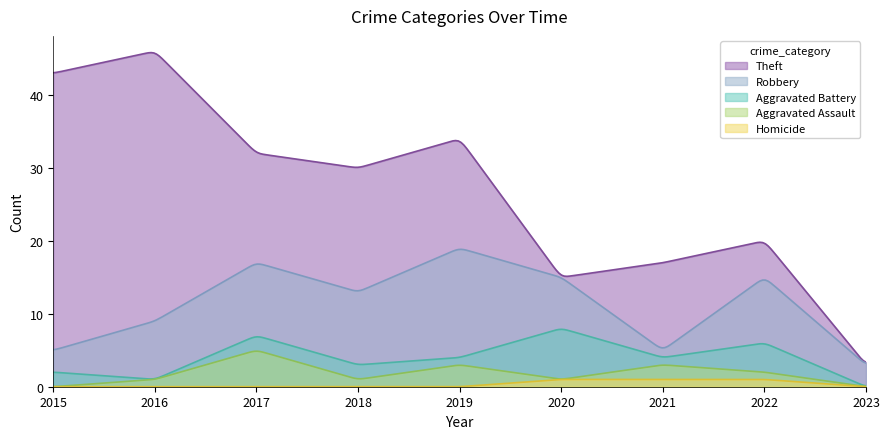

How many values in Homicide are above zero?

3